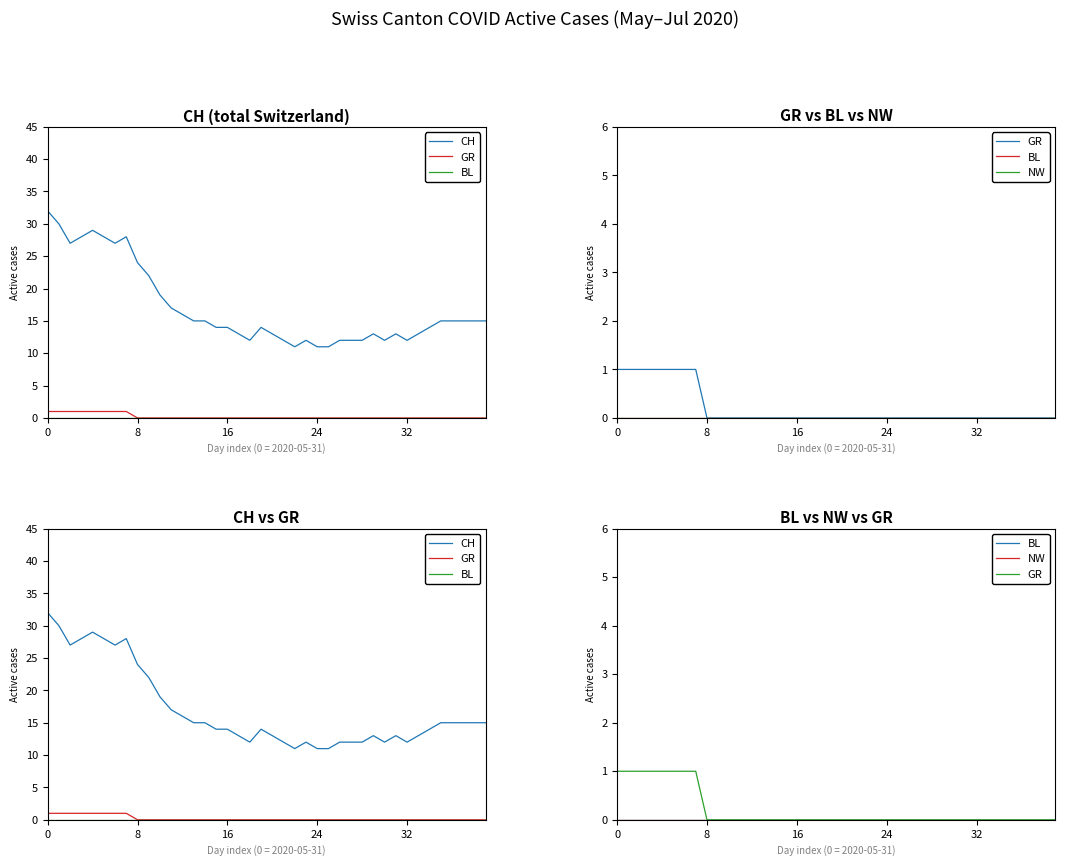

The GR series shows 1 at 28. True or false?

False